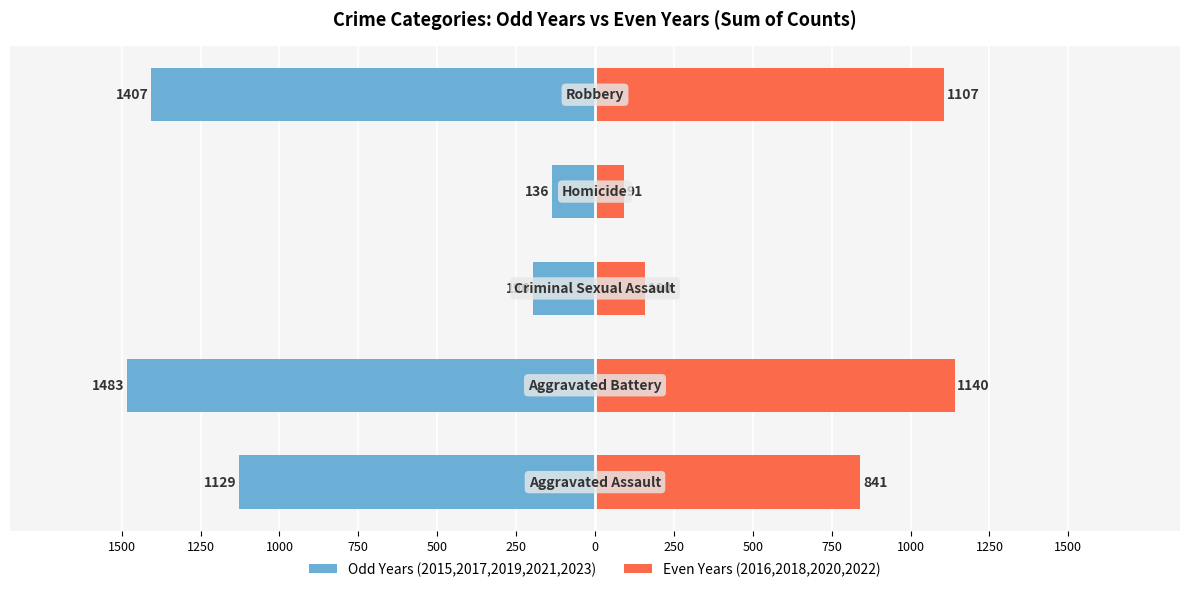

How many bars are there in each group?

2